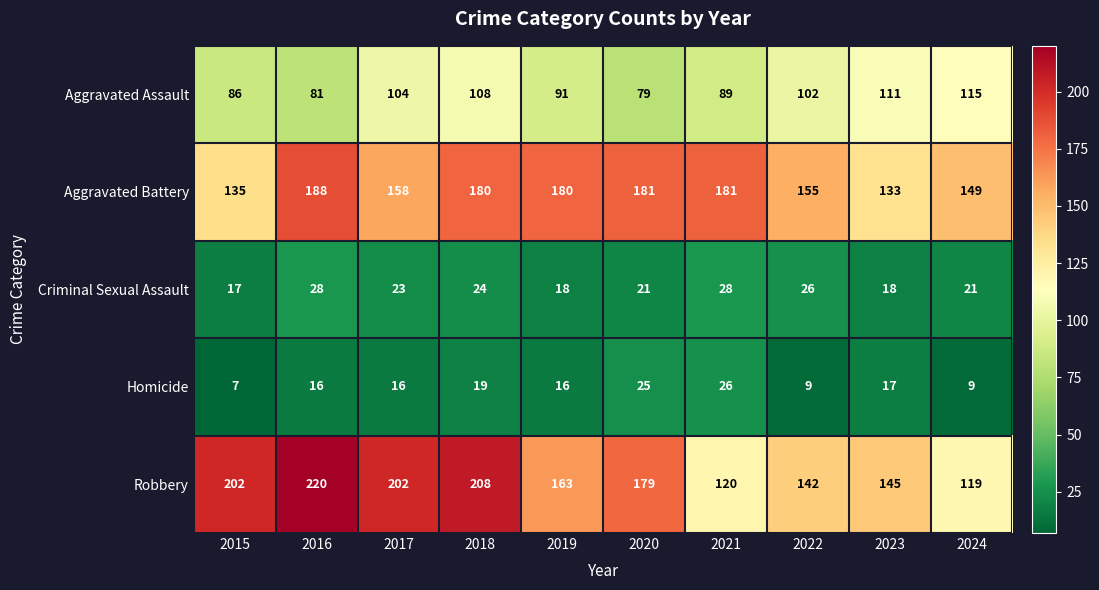

List the series in order of their peak value, highest first.

Robbery, Aggravated Battery, Aggravated Assault, Criminal Sexual Assault, Homicide